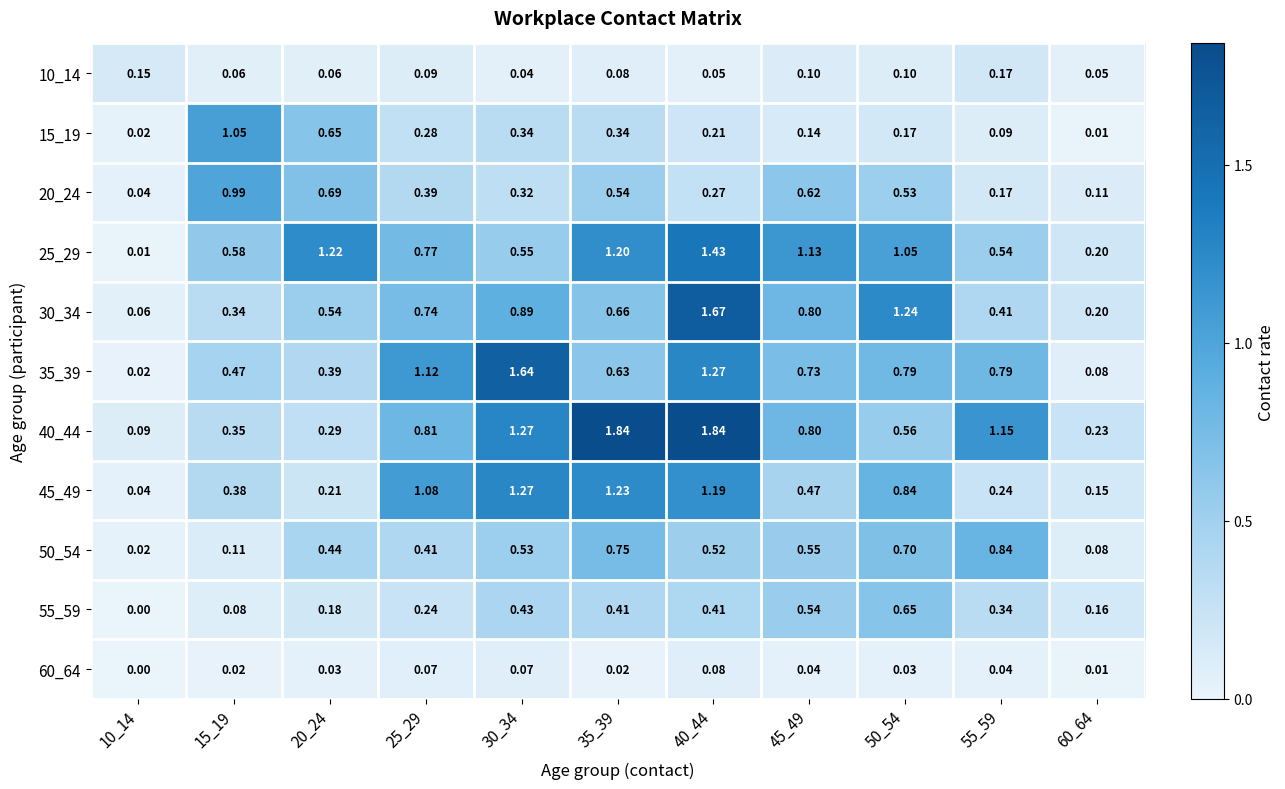

Is the value of 20_24 at 50_54 greater than the value of 10_14 at 15_19?

Yes